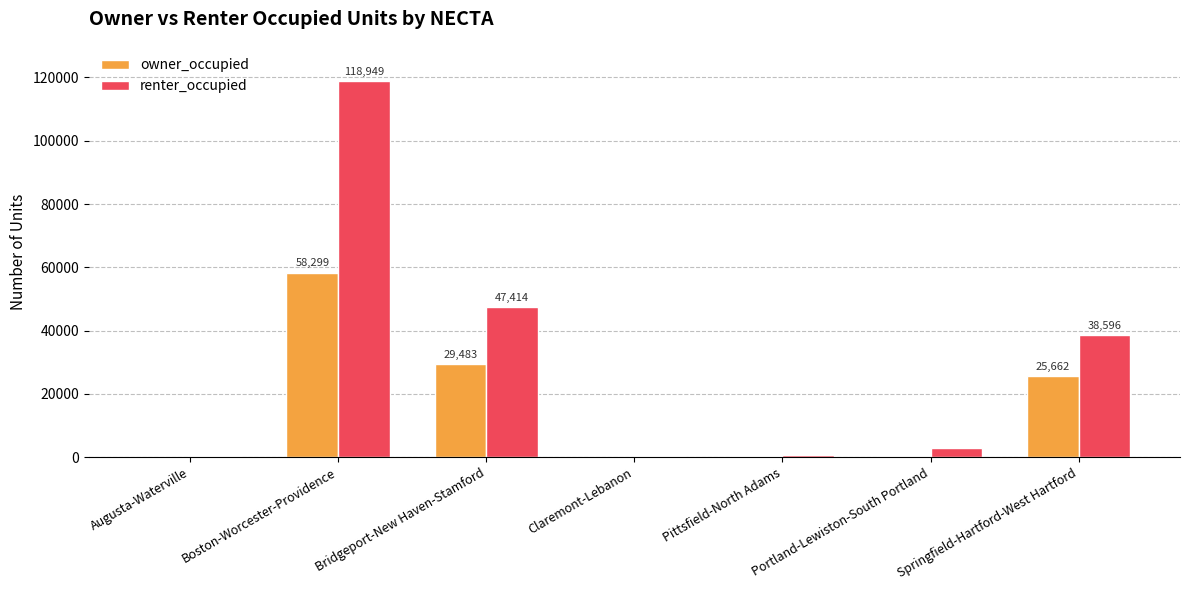

Which series changed the most between Portland-Lewiston-South Portland and Springfield-Hartford-West Hartford?

renter_occupied